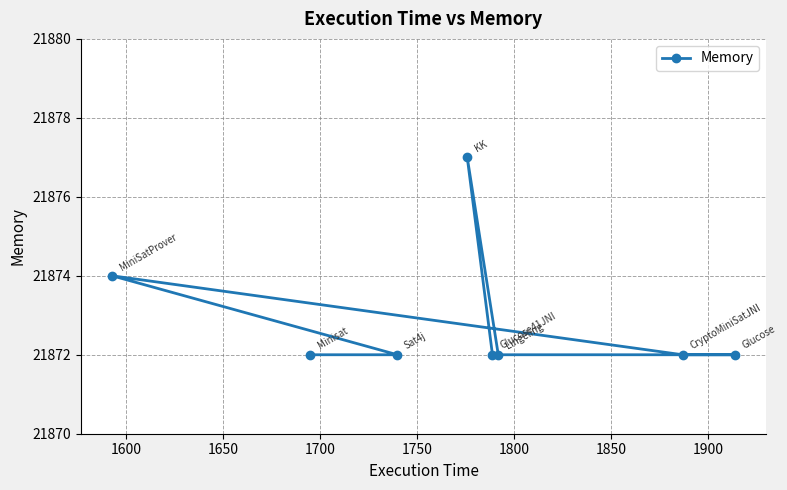

What is the difference between the maximum and minimum values?

5